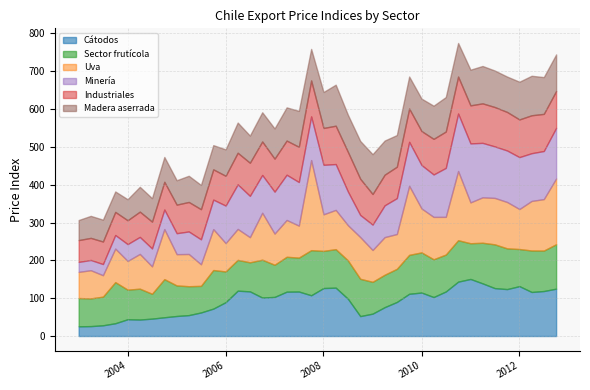

What are all the series names shown in the legend?

Cátodos, Sector frutícola, Uva, Minería, Industriales, Madera aserrada